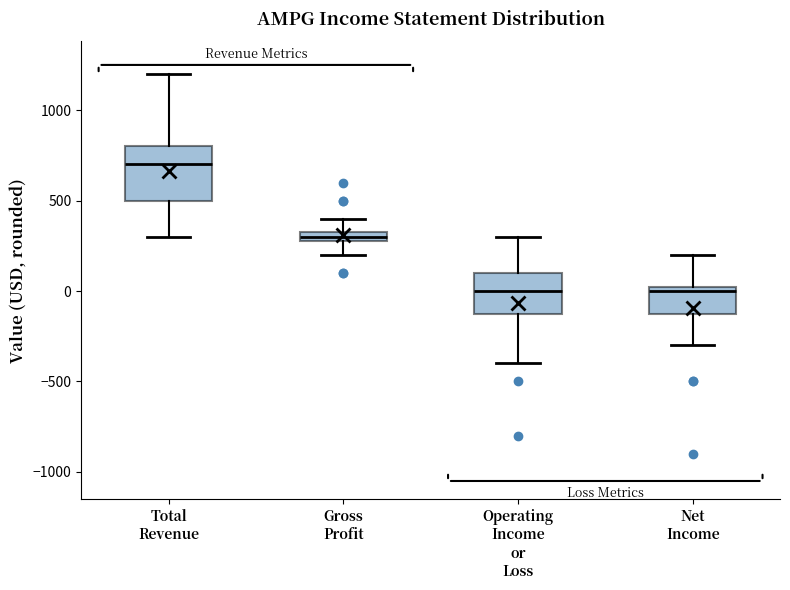

Which box is the tallest, from its lower edge to its upper edge?

Total Revenue